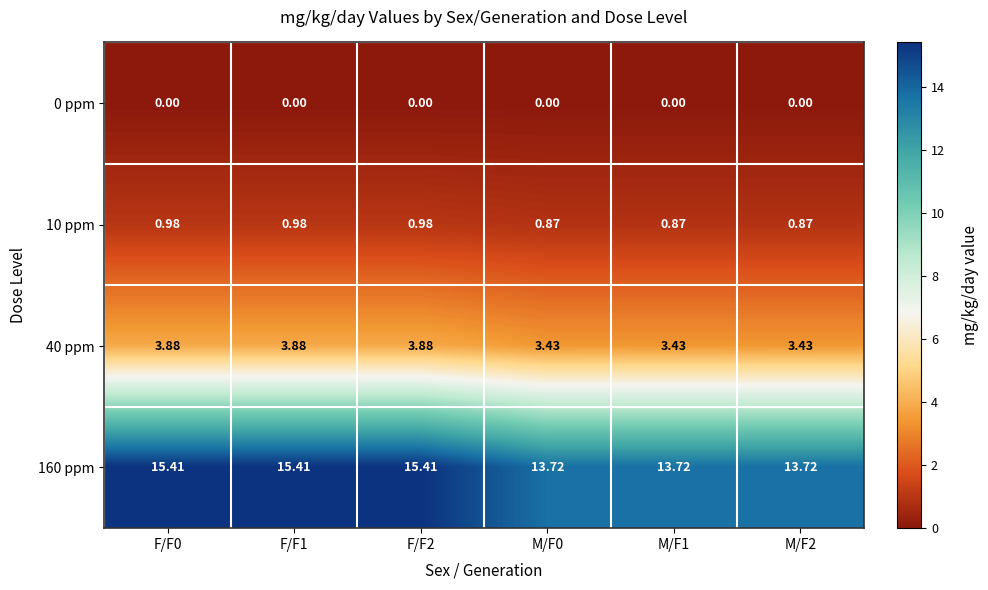

At how many categories does at least one series exceed 15?

3